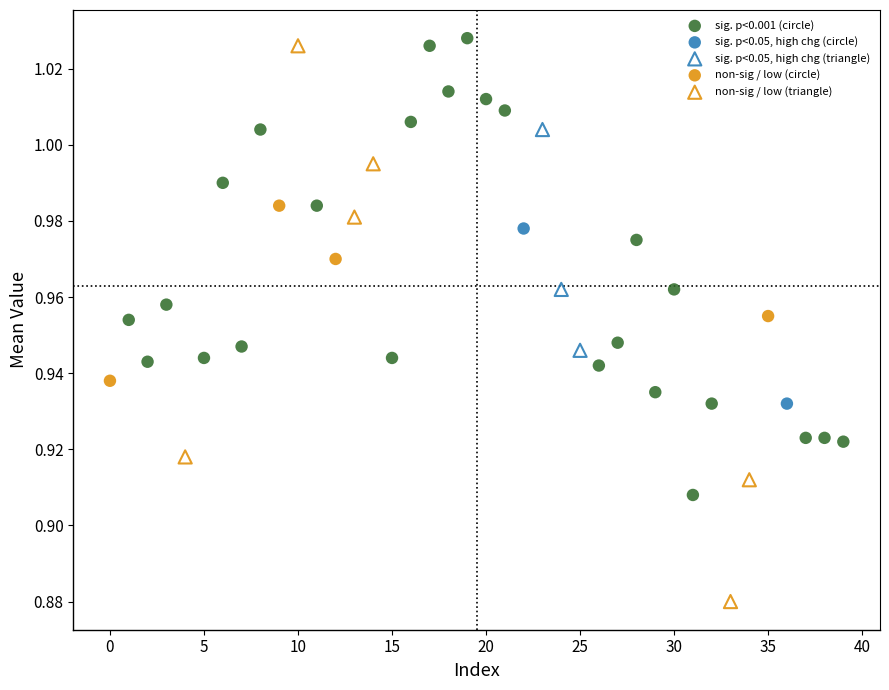

What are all the series names shown in the legend?

sig. p<0.001 (circle), sig. p<0.05, high chg (circle), sig. p<0.05, high chg (triangle), non-sig / low (circle), non-sig / low (triangle)